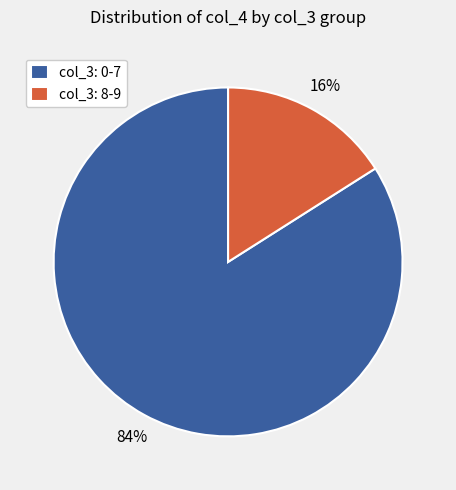

Which slice is the largest?

col_3: 0-7